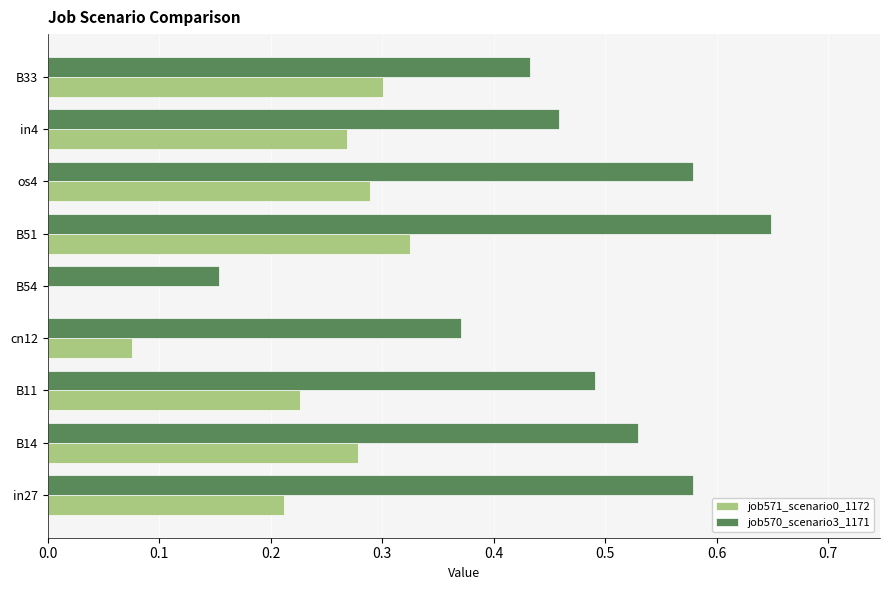

Where is job570_scenario3_1171 nearest to the value 0?

B54